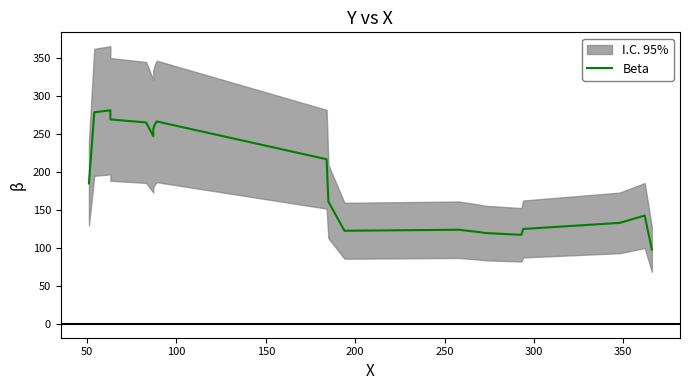

Reading right to left, extract all data points from this chart.

97.7	142.3	132.7	124.7	117.0	119.3	120.7	123.7	122.3	160.7	216.3	266.0	262.7	256.3	246.7	264.7	268.7	280.7	278.0	184.7